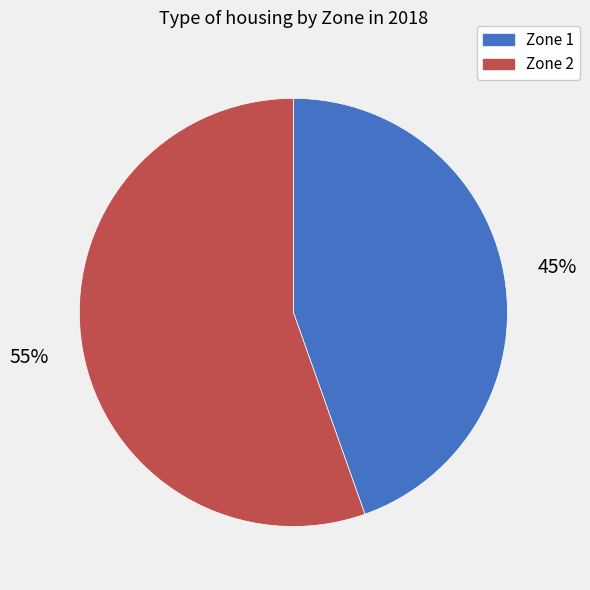

Count the number of slices in the pie.

2